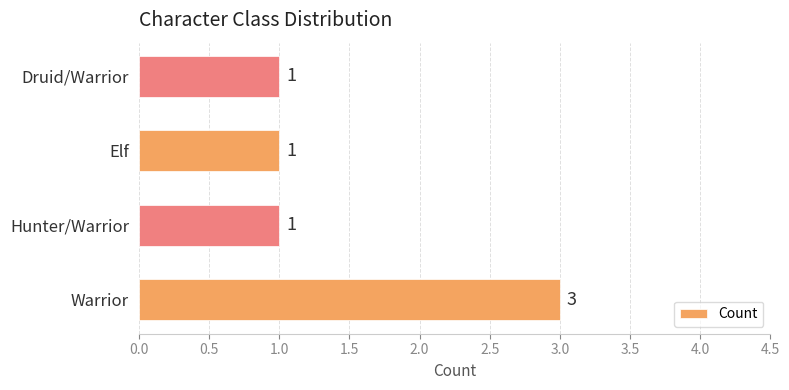

What is the sum of all values?

6